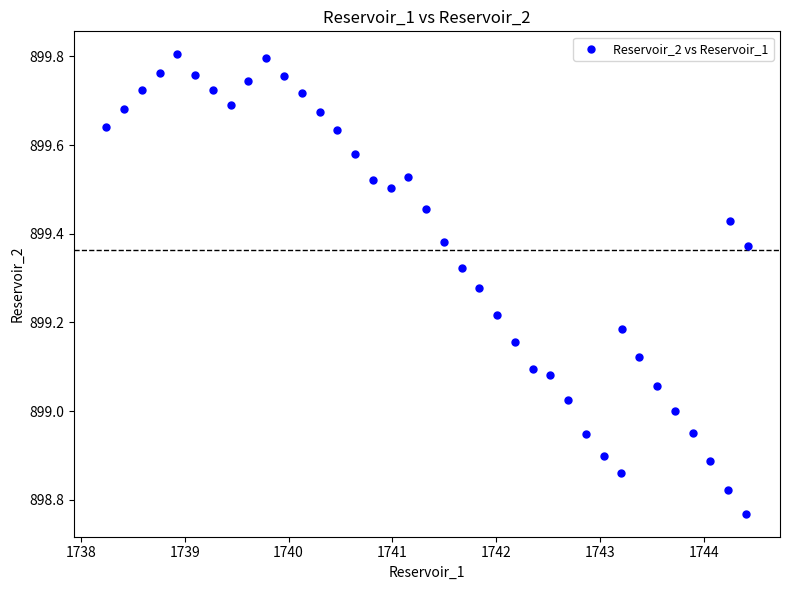

What is the range of X values (max minus min)?

6.2